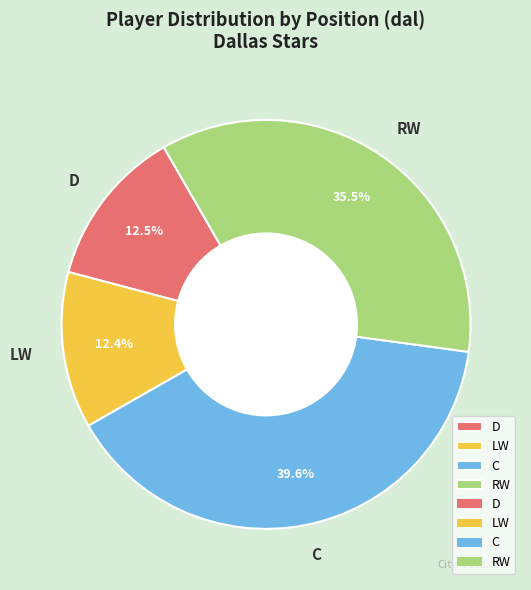

Approximately how many times larger is the value at D compared to RW?

0.4